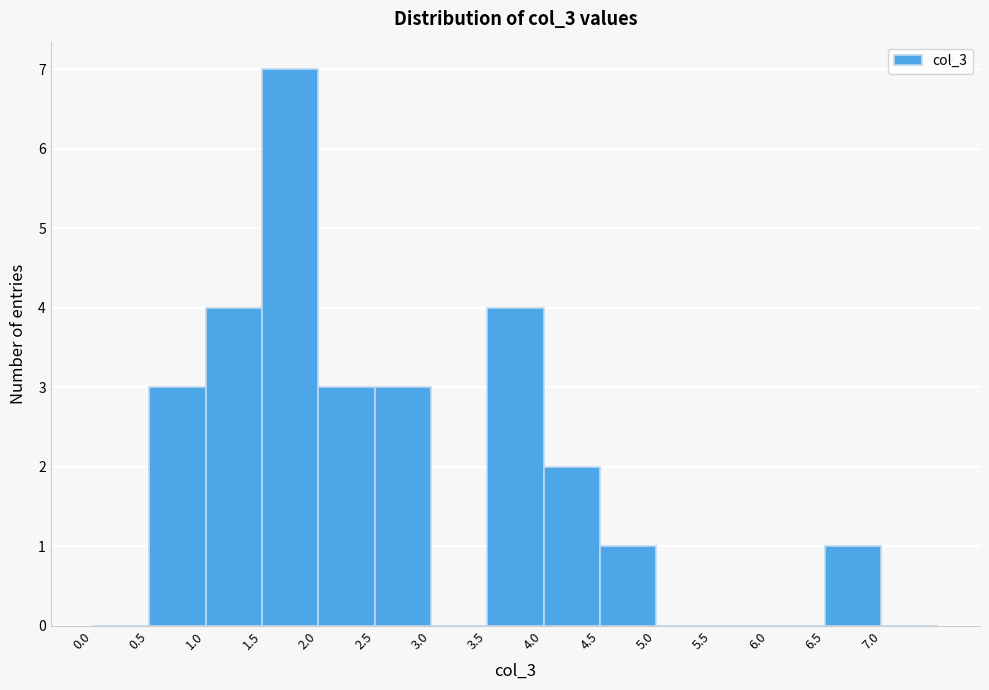

What is the height of the bar covering 2.5 to 3.0 on the x-axis? The values are not printed on the chart, so give them approximately, as read against the axis.

3